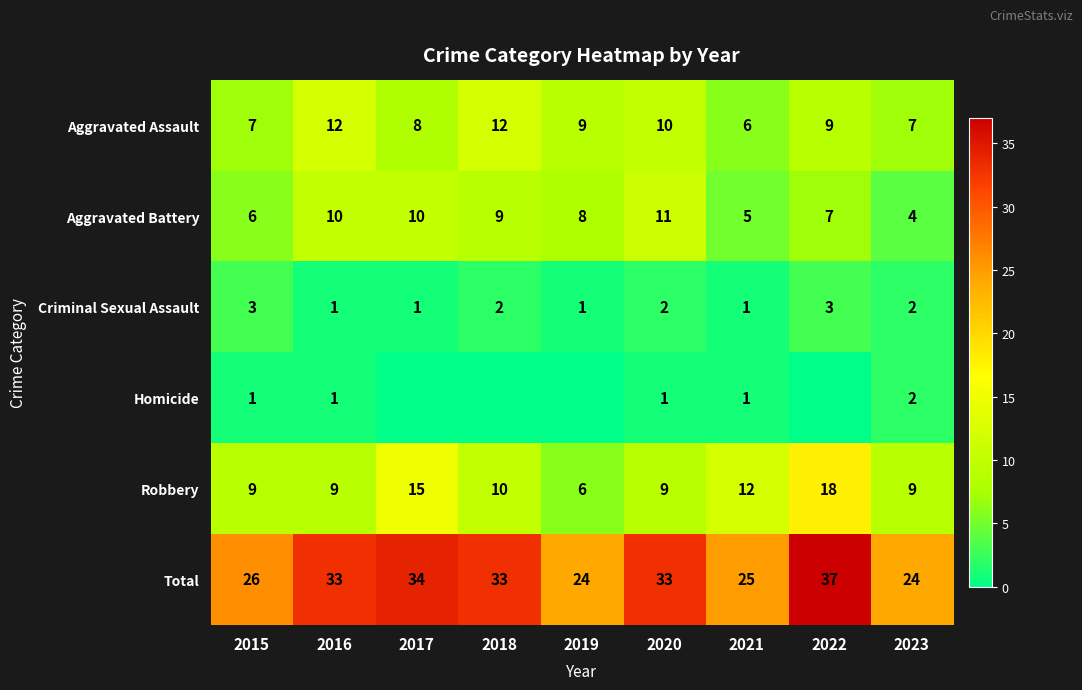

At which label does Aggravated Assault reach its minimum?

2021